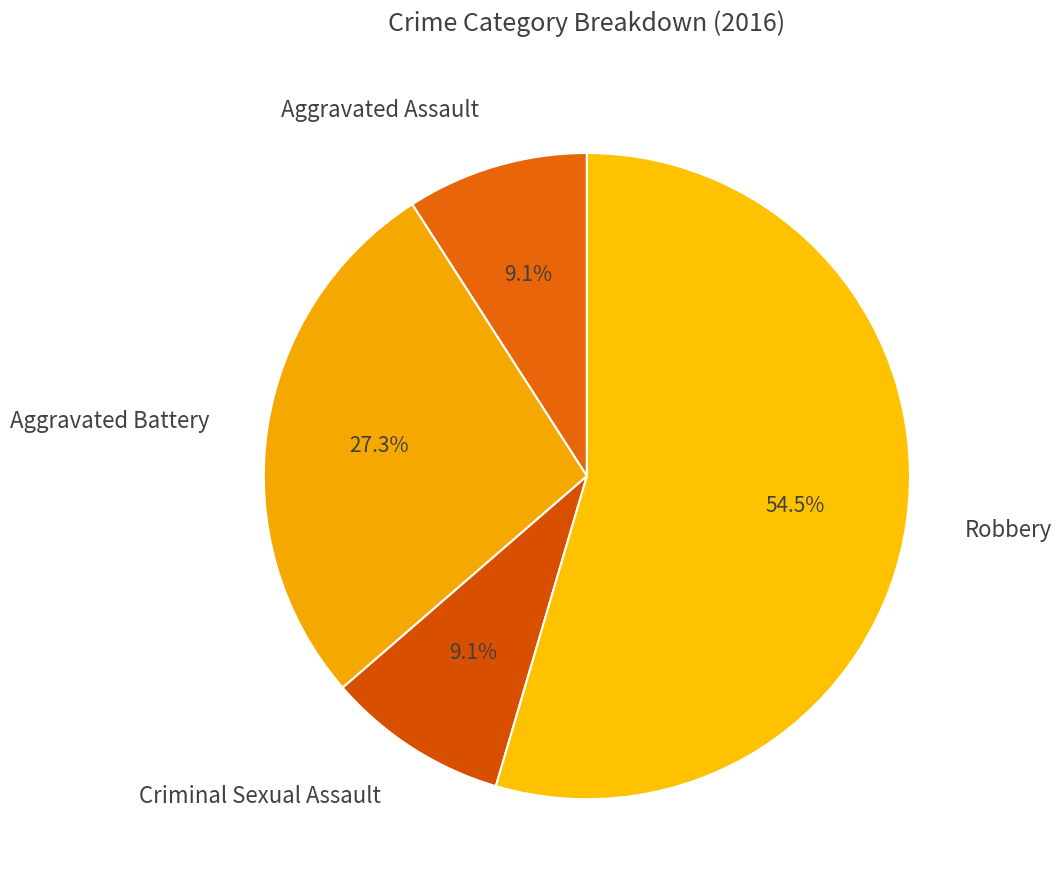

To the nearest percent, what percentage of the pie is Aggravated Assault?

9%